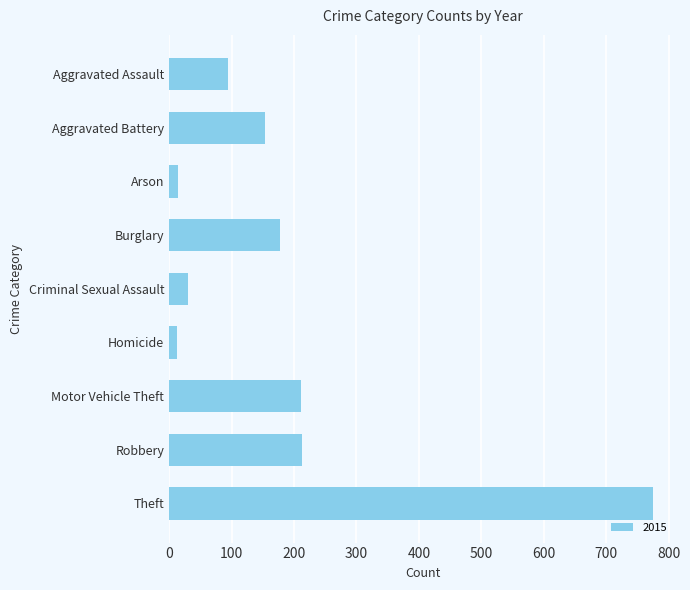

How many bars are there in total?

9